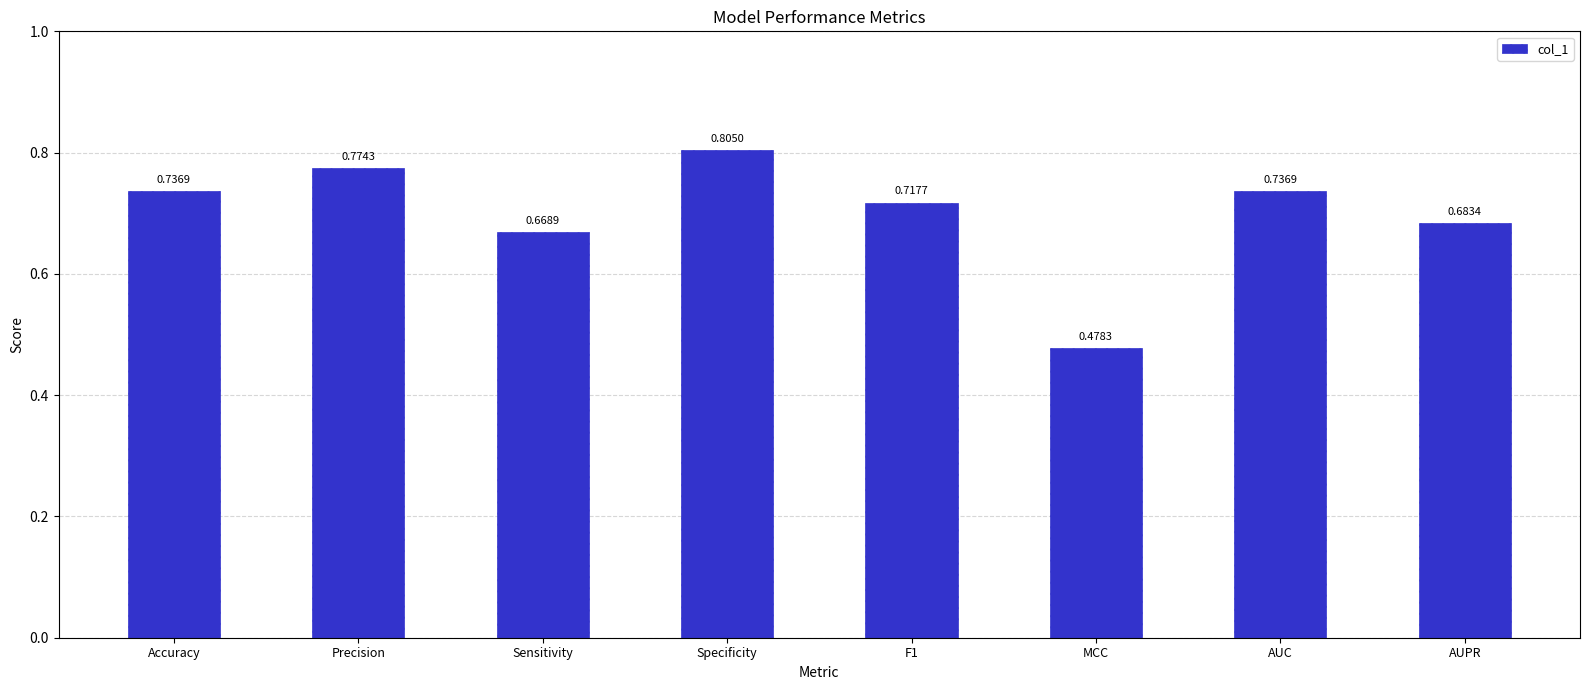

What is the sum of the values at MCC and F1?

1.2